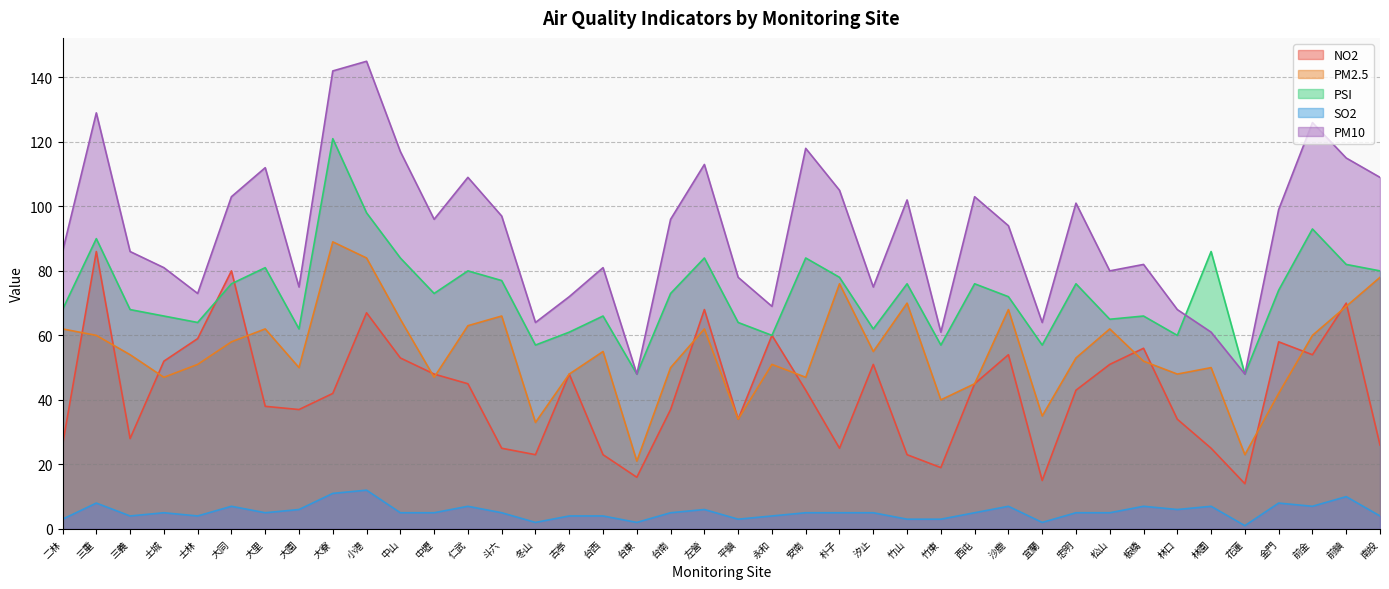

Between 小港 and 西屯, which is larger?

小港